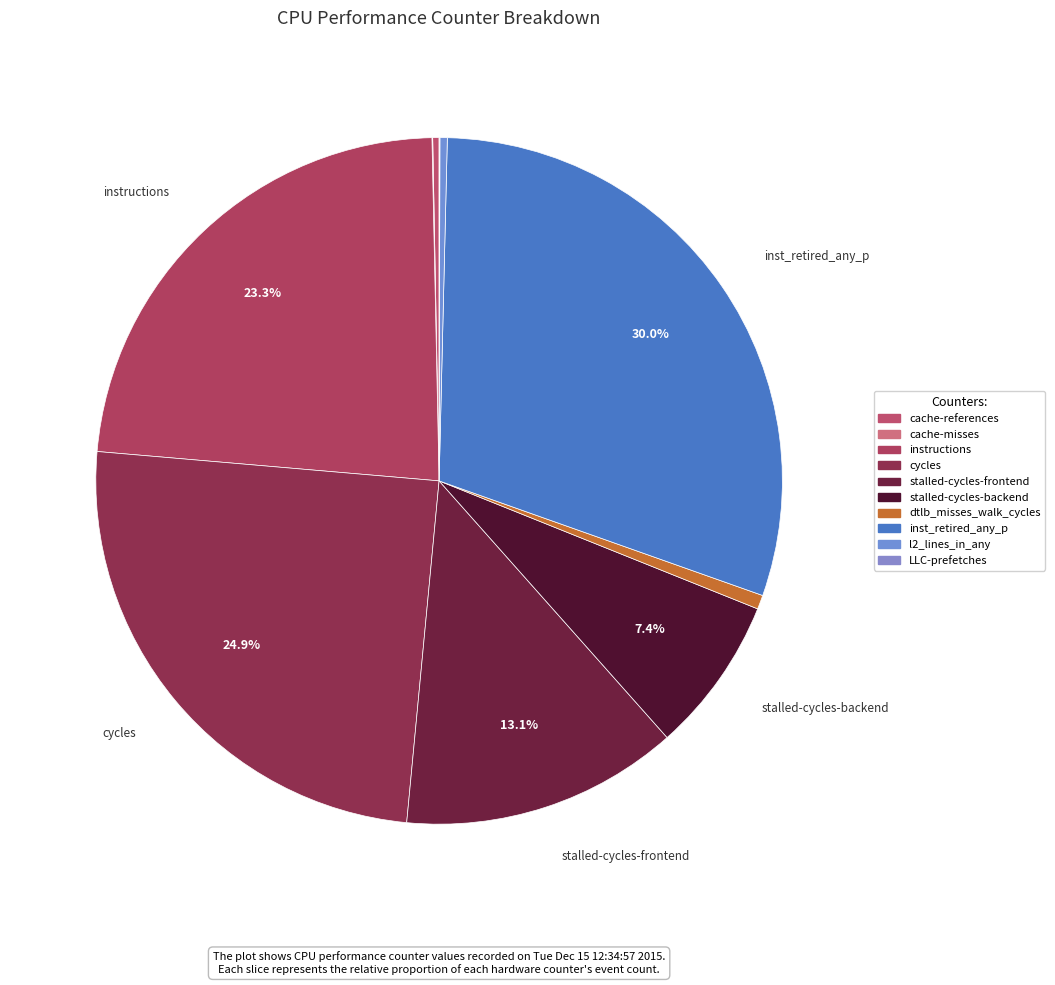

To the nearest percent, what percentage of the pie is stalled-cycles-backend?

7%